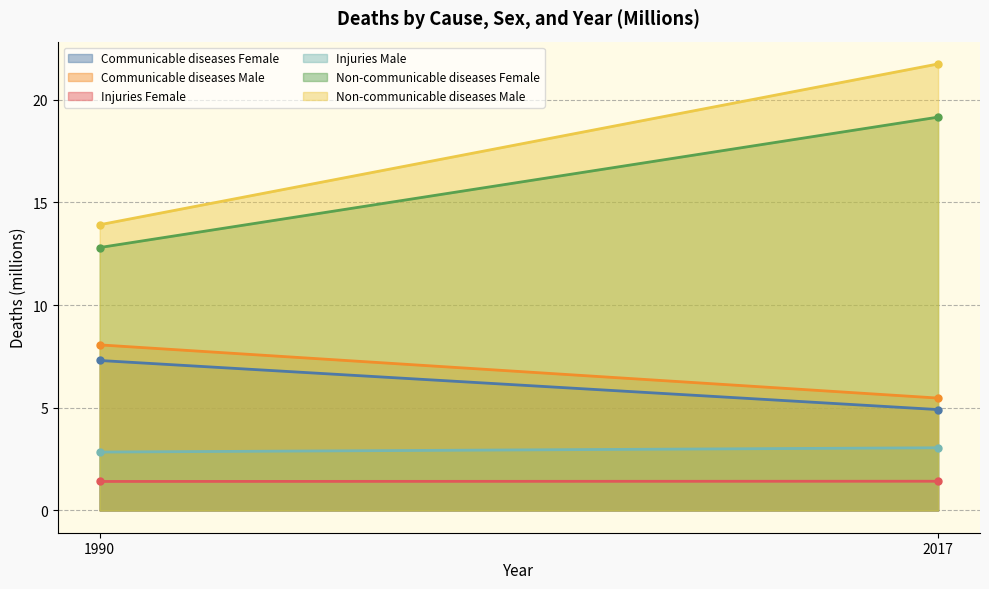

Which series has the largest range (max minus min)?

Non-communicable diseases Male